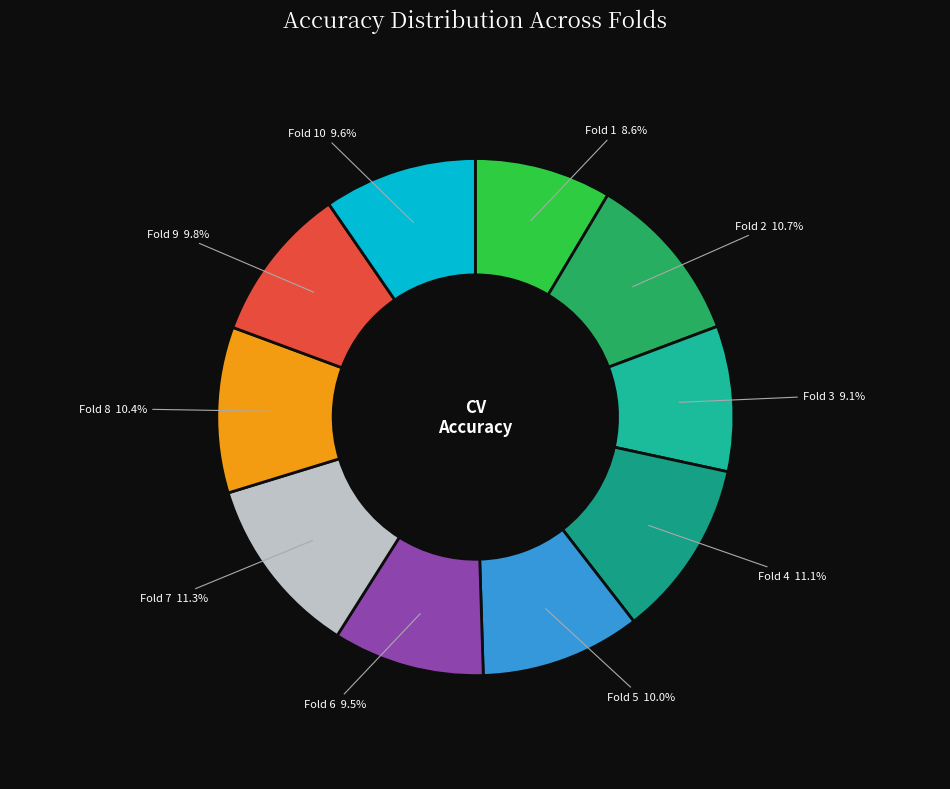

How many slices are in this pie chart?

10